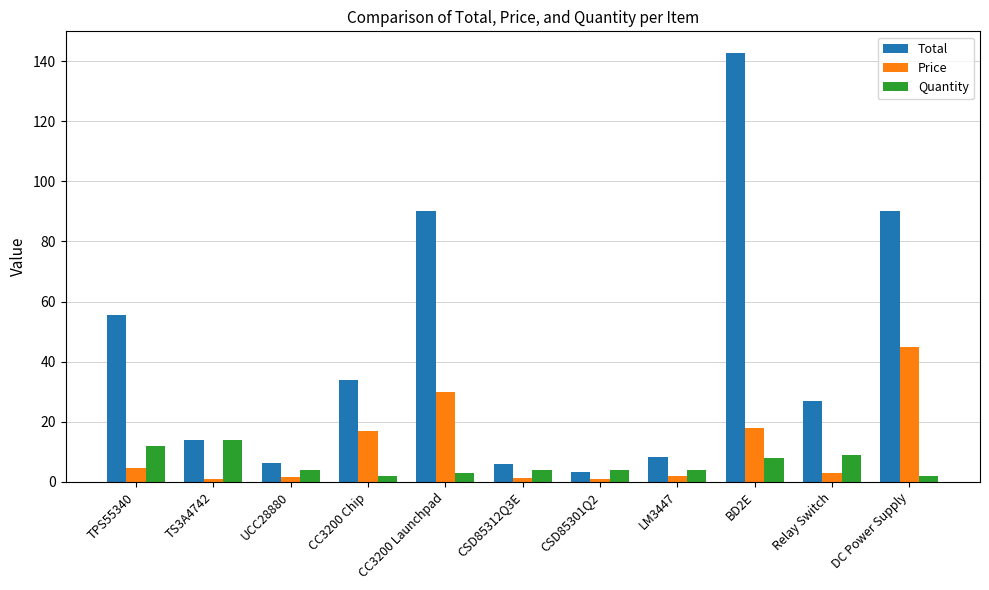

At which label does Total reach its minimum?

CSD85301Q2